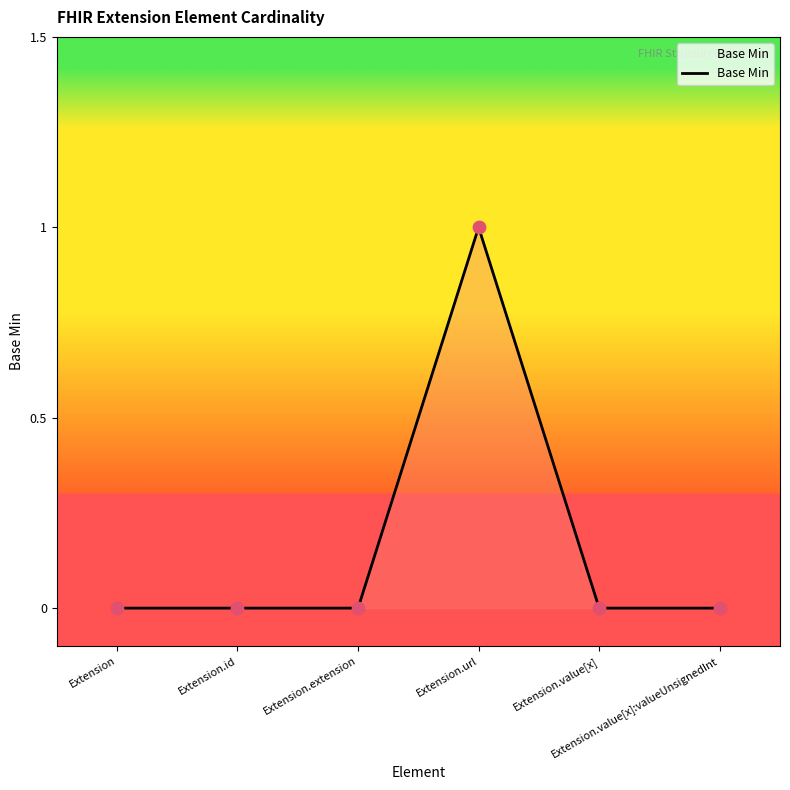

True or false: there are more than 0 points higher than both neighbors.

True